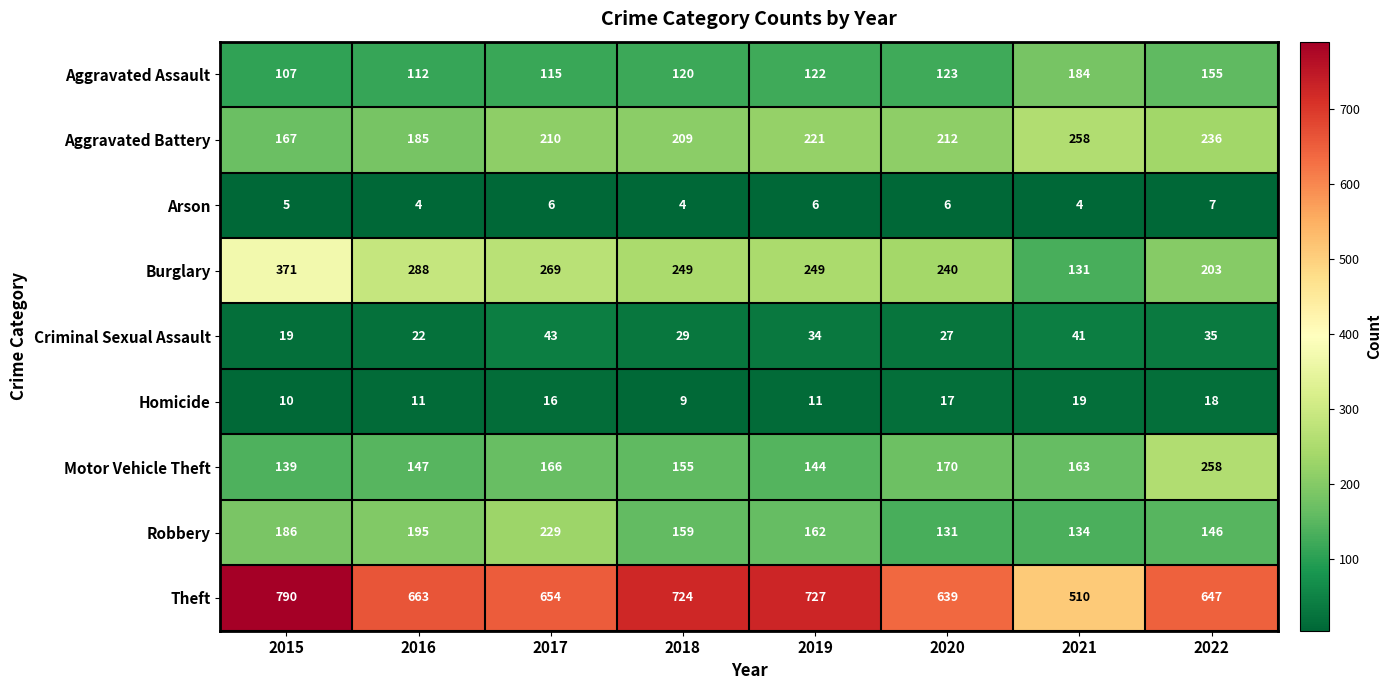

Which series has the widest spread of values?

Theft